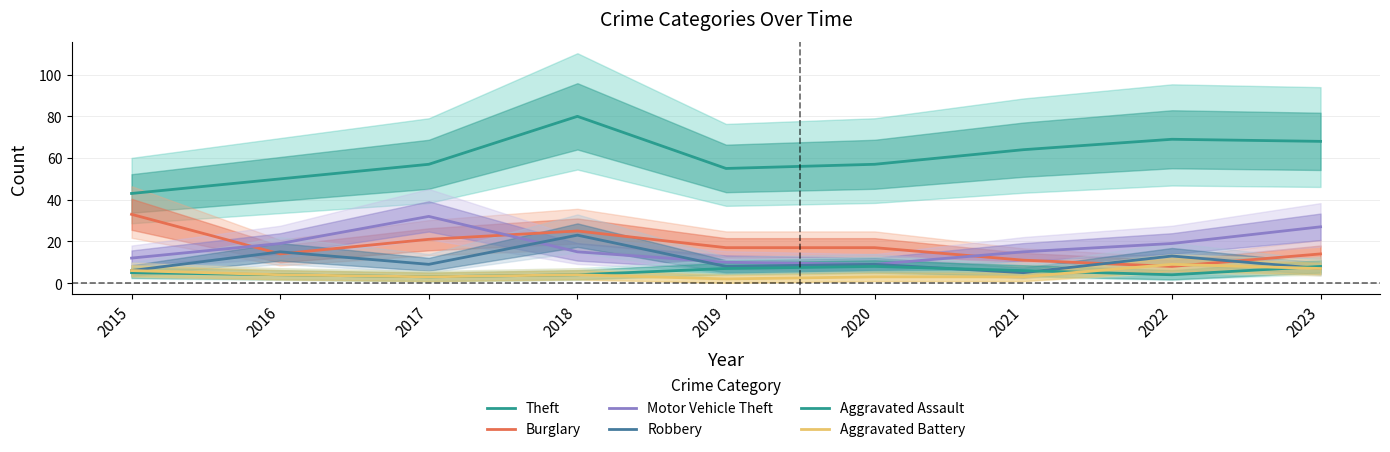

What is the difference between the highest and lowest values at 2015?

38